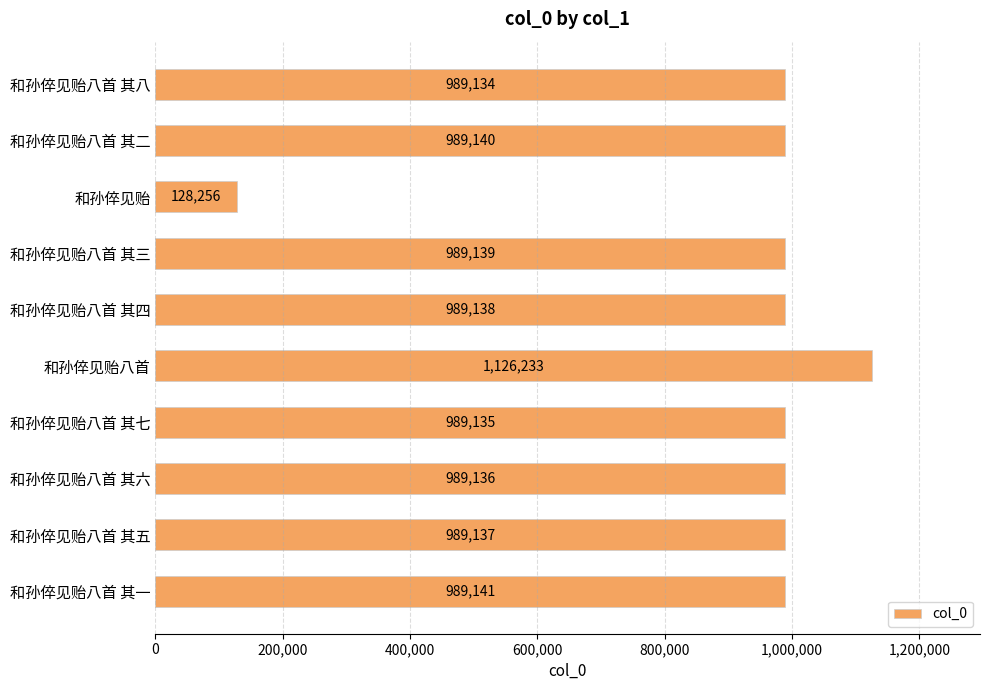

What is the value of the 5th bar from the top?

989138